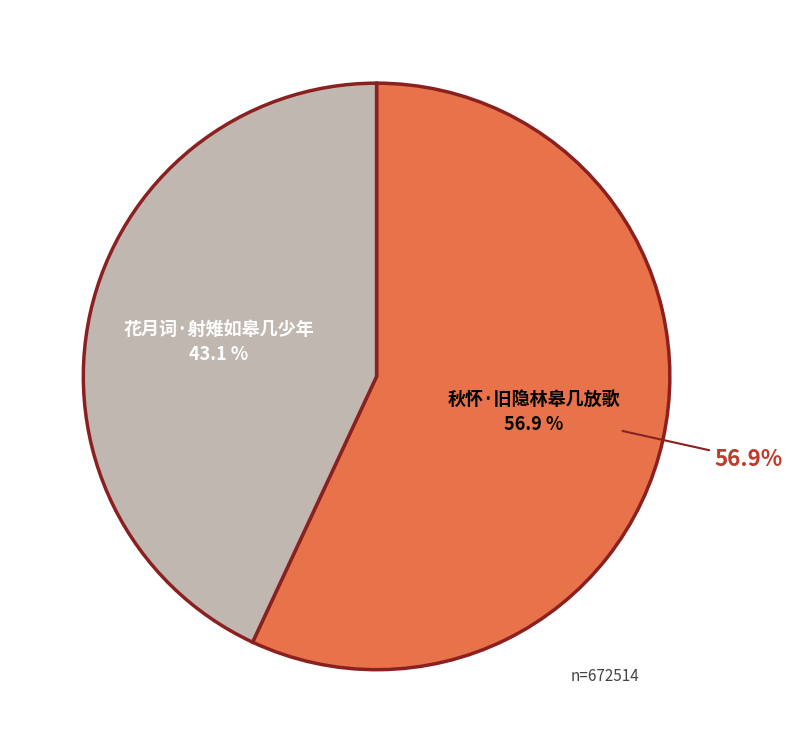

What percentage is the 花月词·射雉如皋几少年 slice, to the nearest percent?

43%